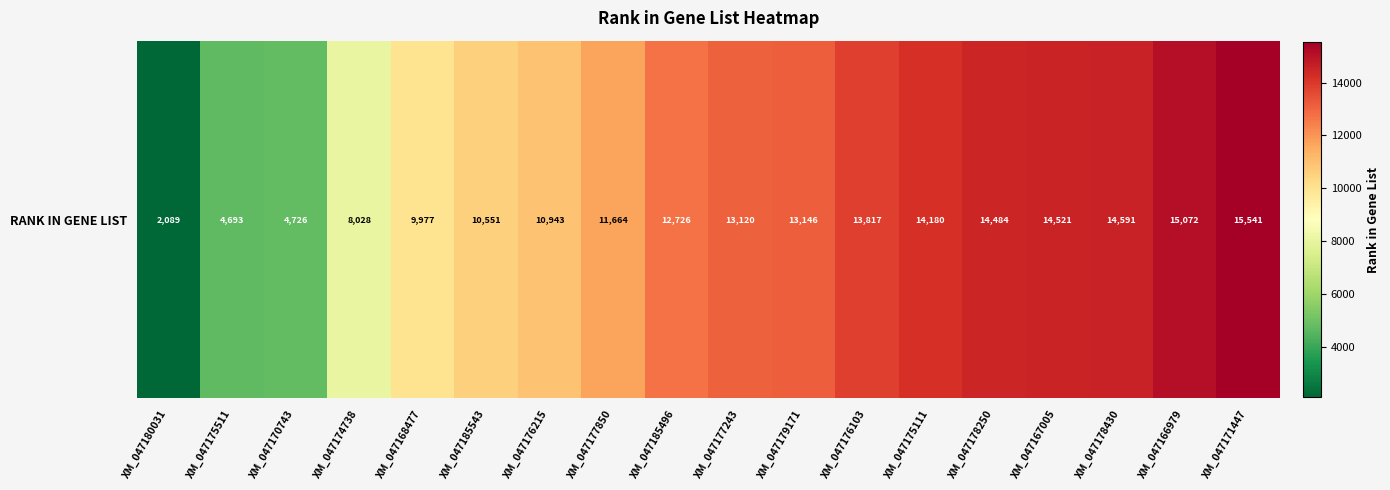

Reading right to left, transcribe all the data shown in this chart.

15541	15072	14591	14521	14484	14180	13817	13146	13120	12726	11664	10943	10551	9977	8028	4726	4693	2089